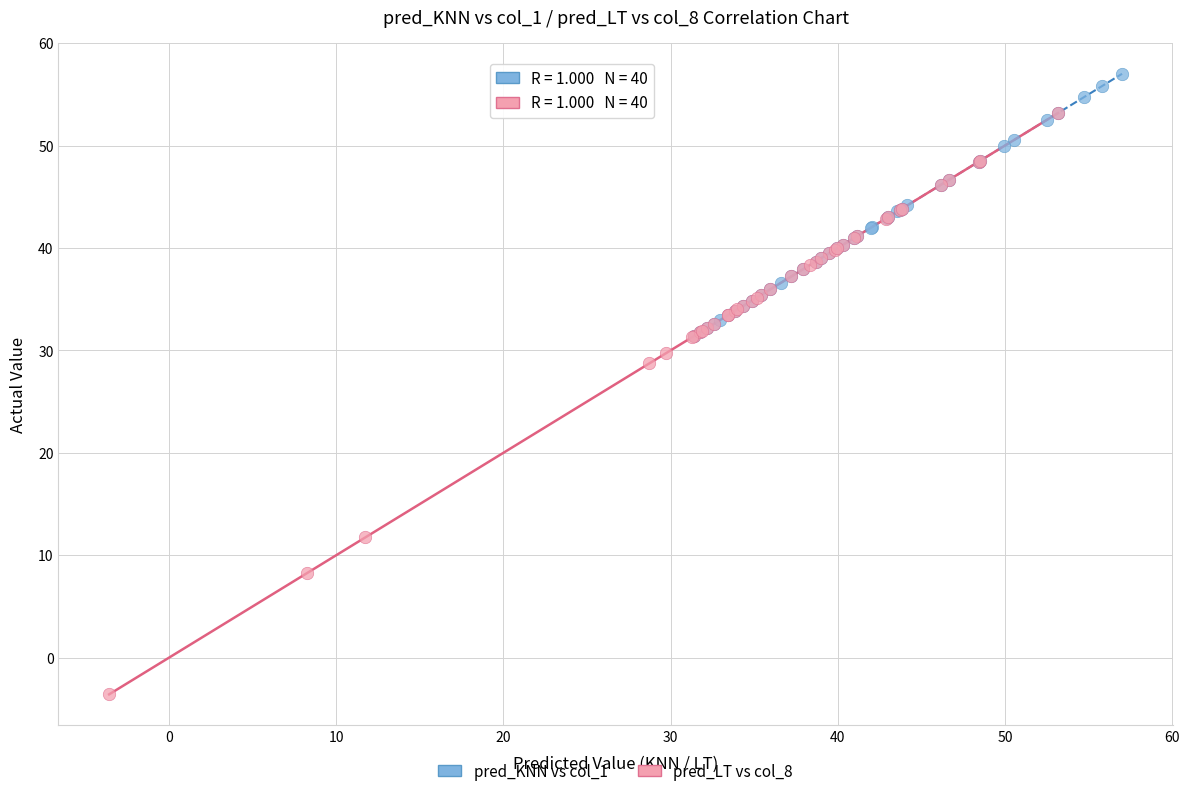

Which series has the largest Y range (max minus min)?

pred_LT vs col_8